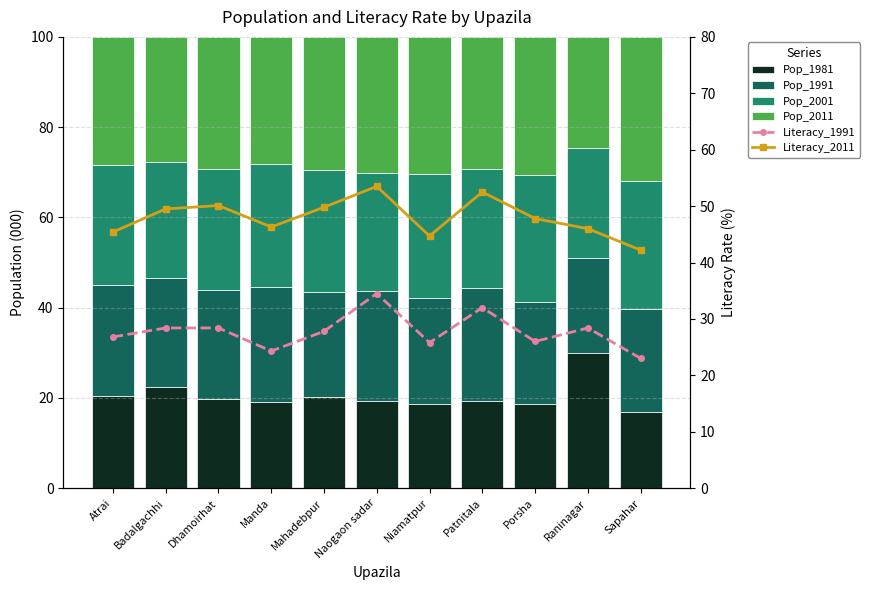

How many data points in Literacy_2011 are less than 47?

5